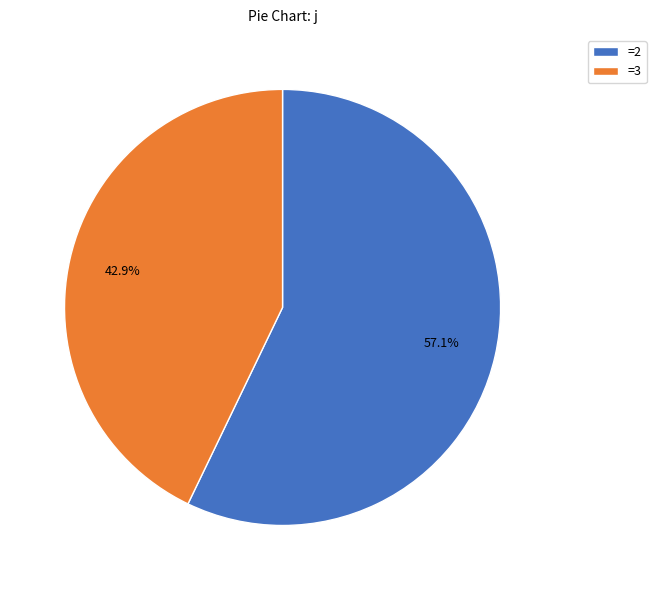

What portion of the pie excludes =3?

57.1%